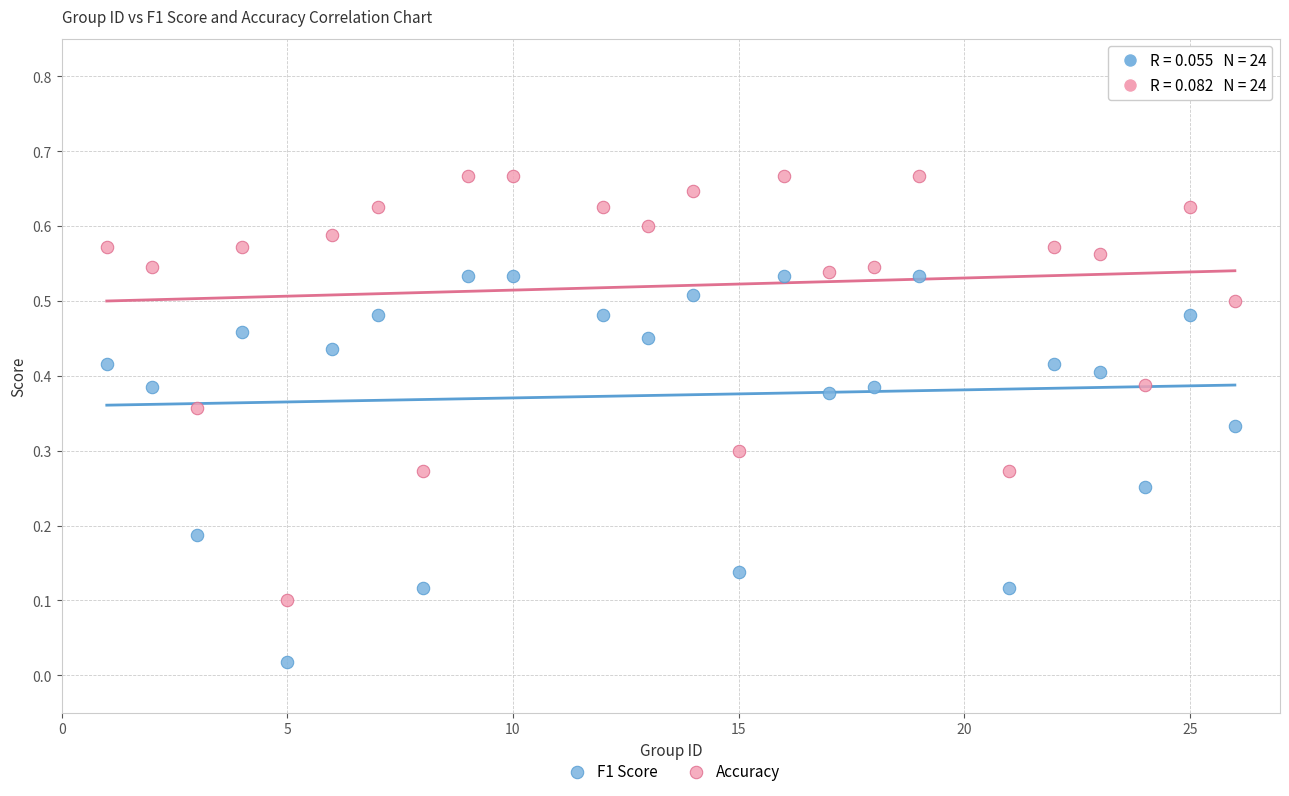

What are all the series names shown in the legend?

F1 Score, Accuracy